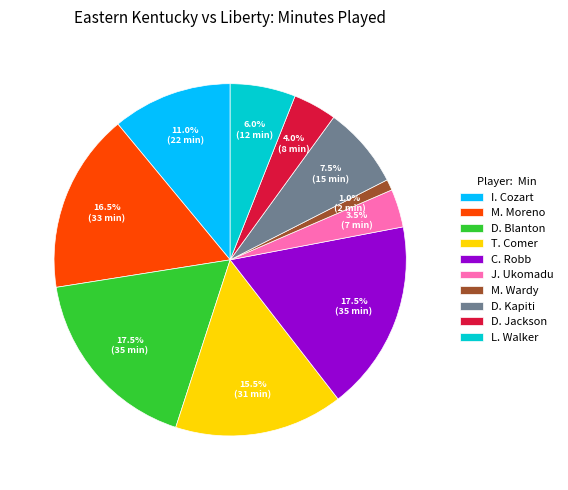

How many slices are in this pie chart?

10